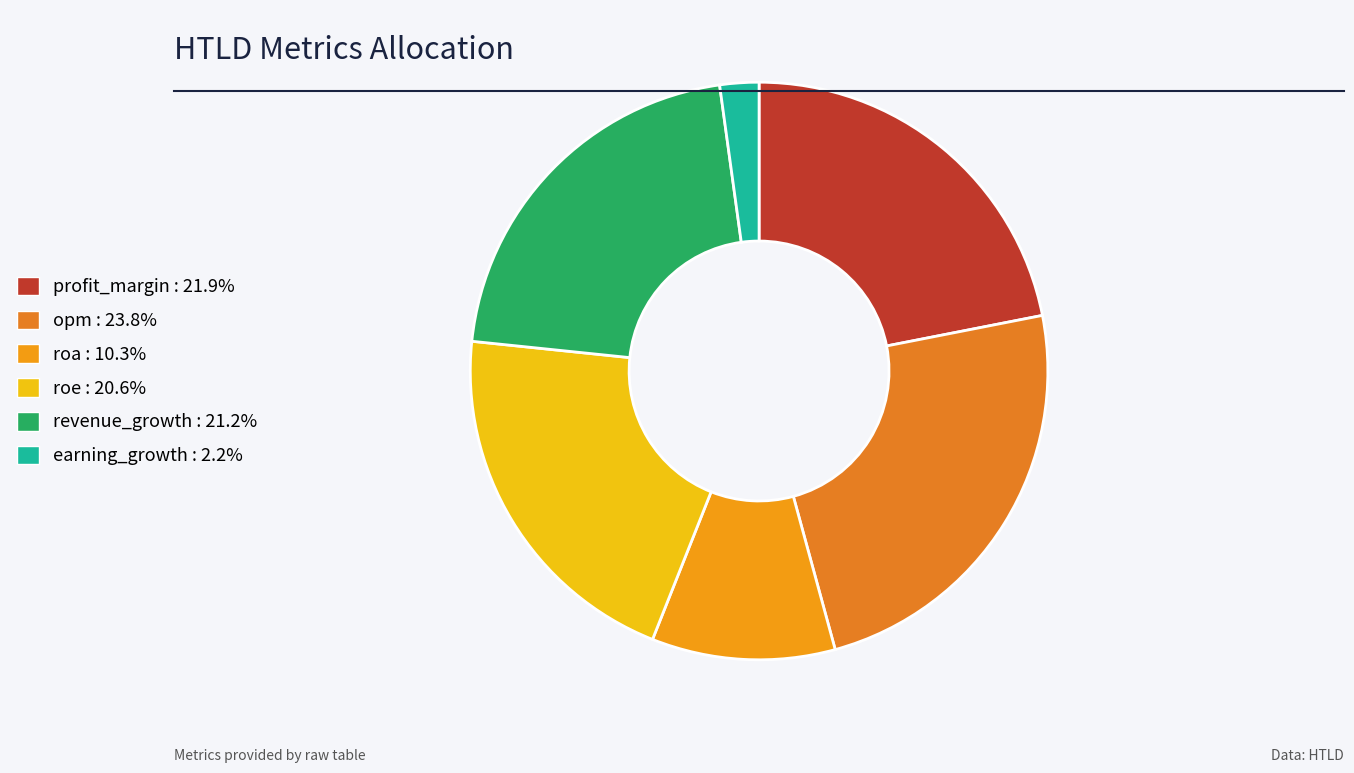

What is the ratio of the value at opm to the value at profit_margin?

1.1